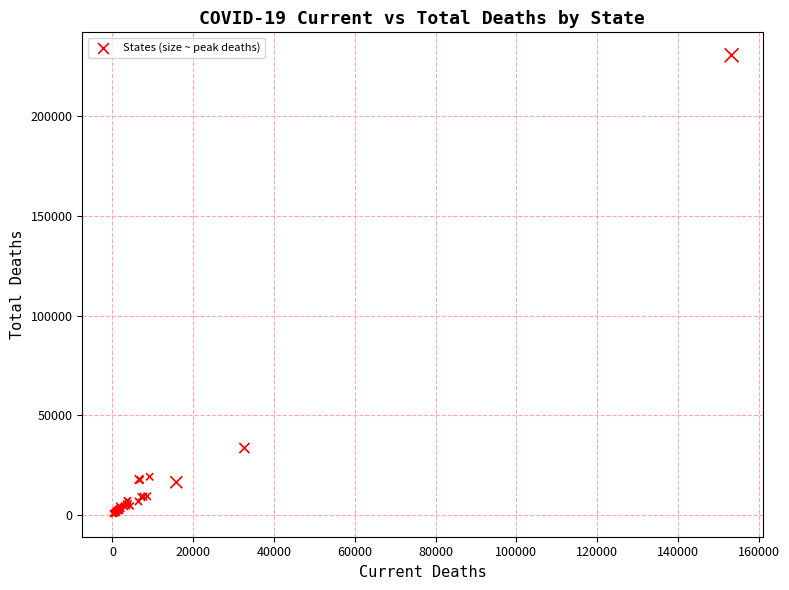

What Y value in the scatter plot is closest to 115594?

33667